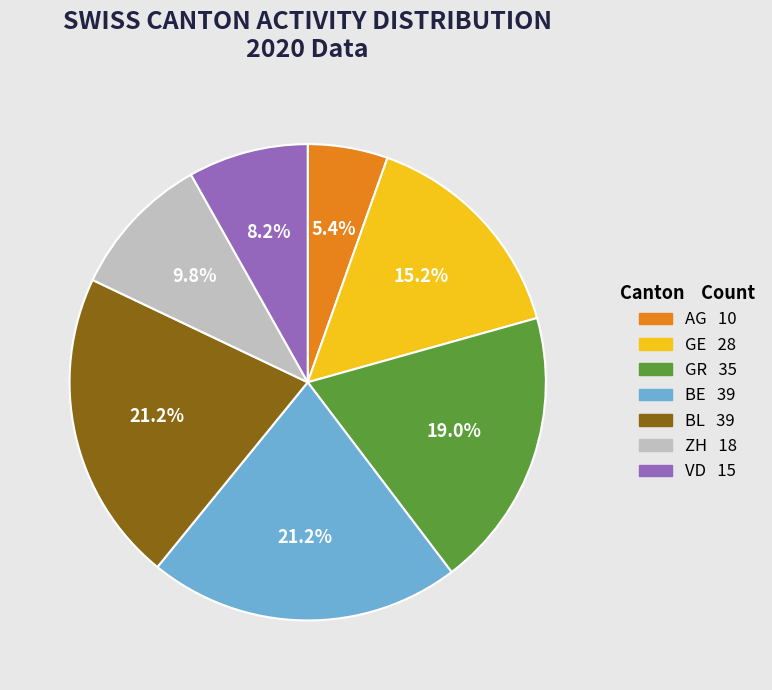

Is there any slice that represents more than half of the pie?

No